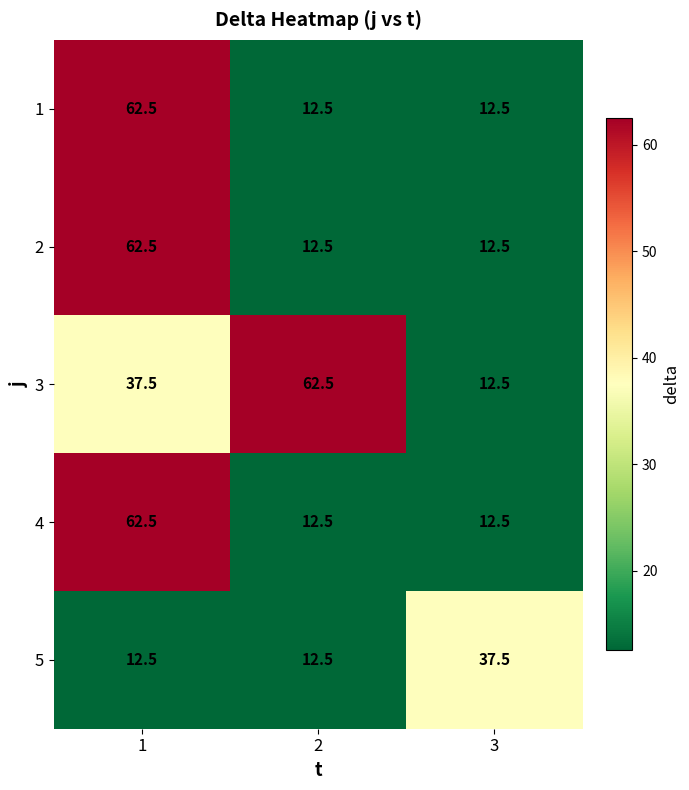

What is the spread (max minus min) of values at 3?

25.0